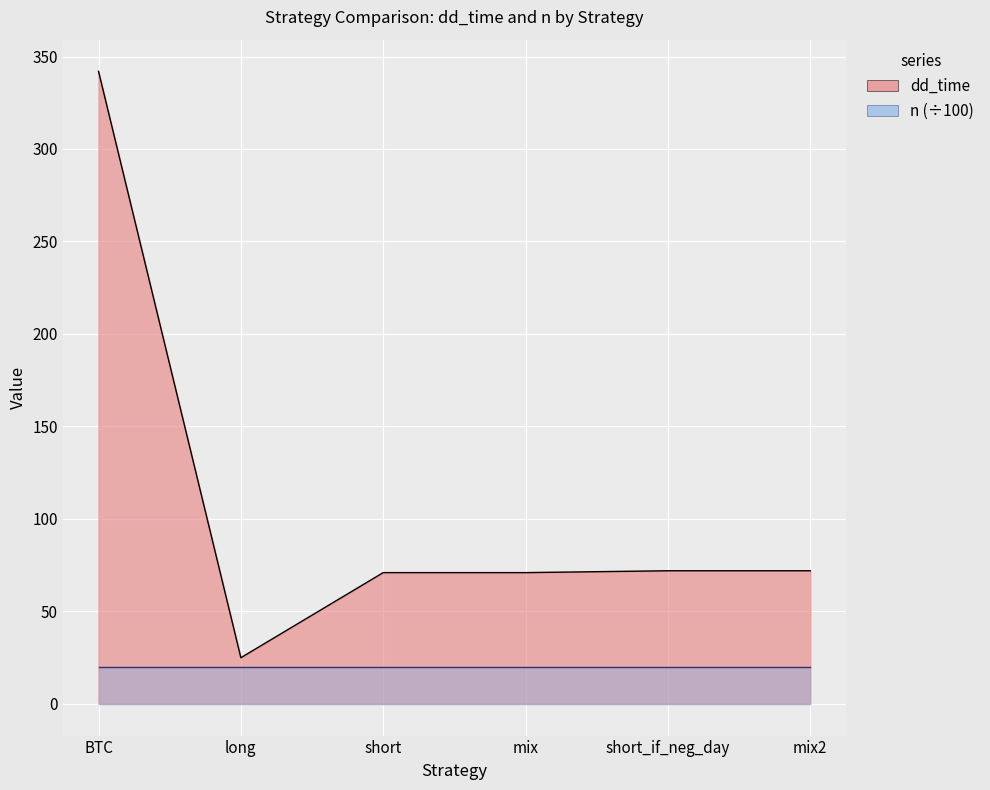

What is the value of the 5th point from the left?

72